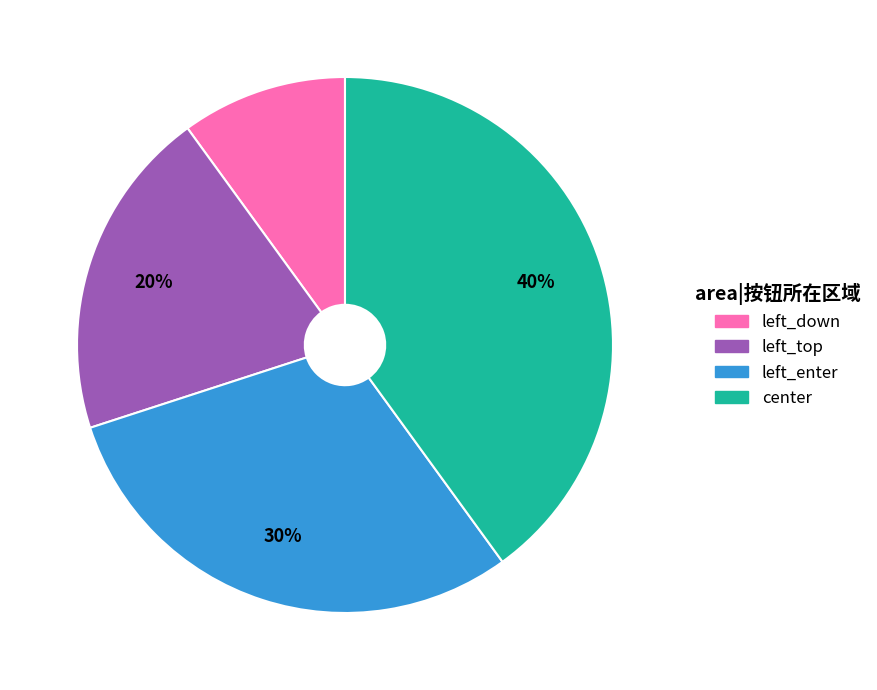

What is the ratio of the value at left_enter to the value at left_top?

1.5